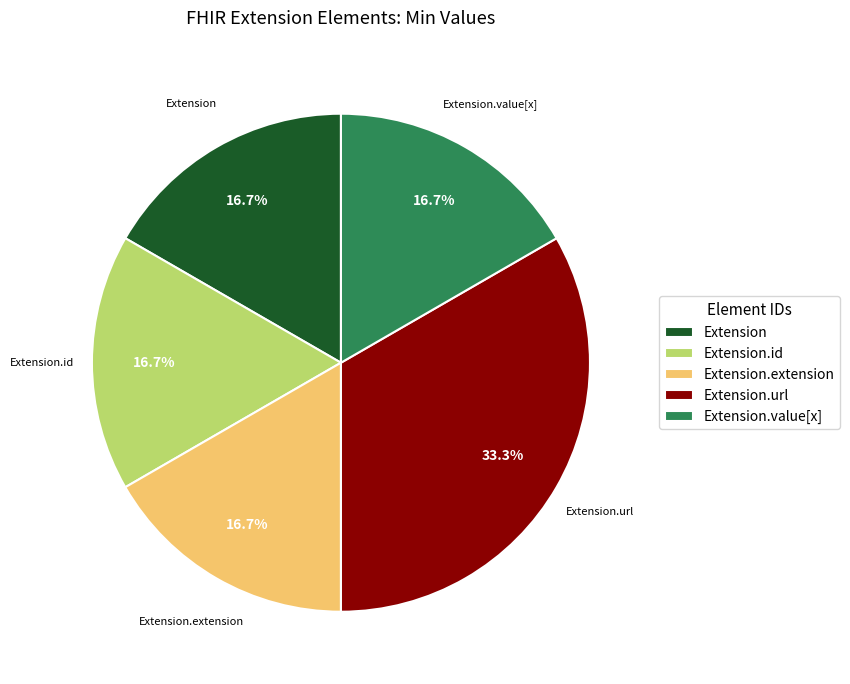

How many segments does this pie chart have?

5